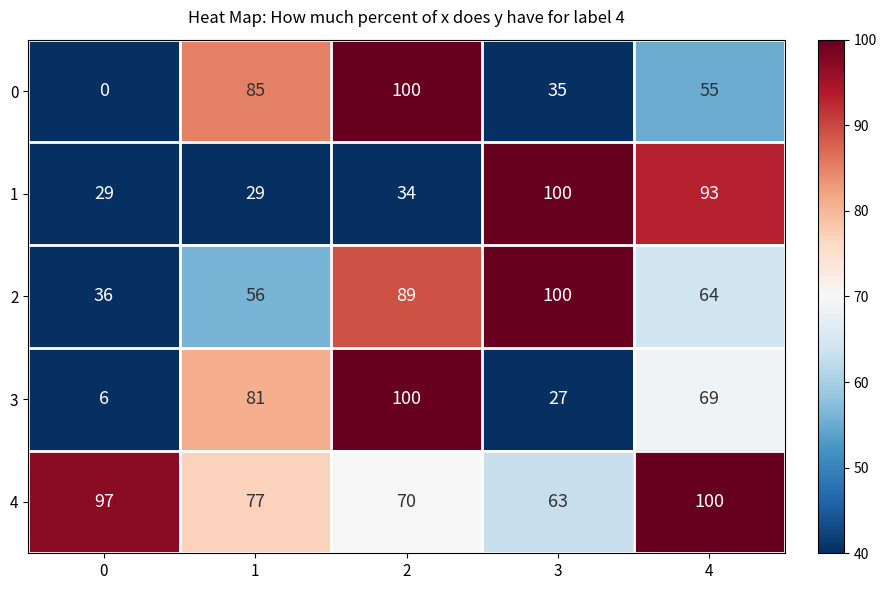

Reading left to right, list all the values displayed in this chart.

0: 0=0	1=85	2=100	3=35	4=55
1: 0=29	1=29	2=34	3=100	4=93
2: 0=36	1=56	2=89	3=100	4=64
3: 0=6	1=81	2=100	3=27	4=69
4: 0=97	1=77	2=70	3=63	4=100